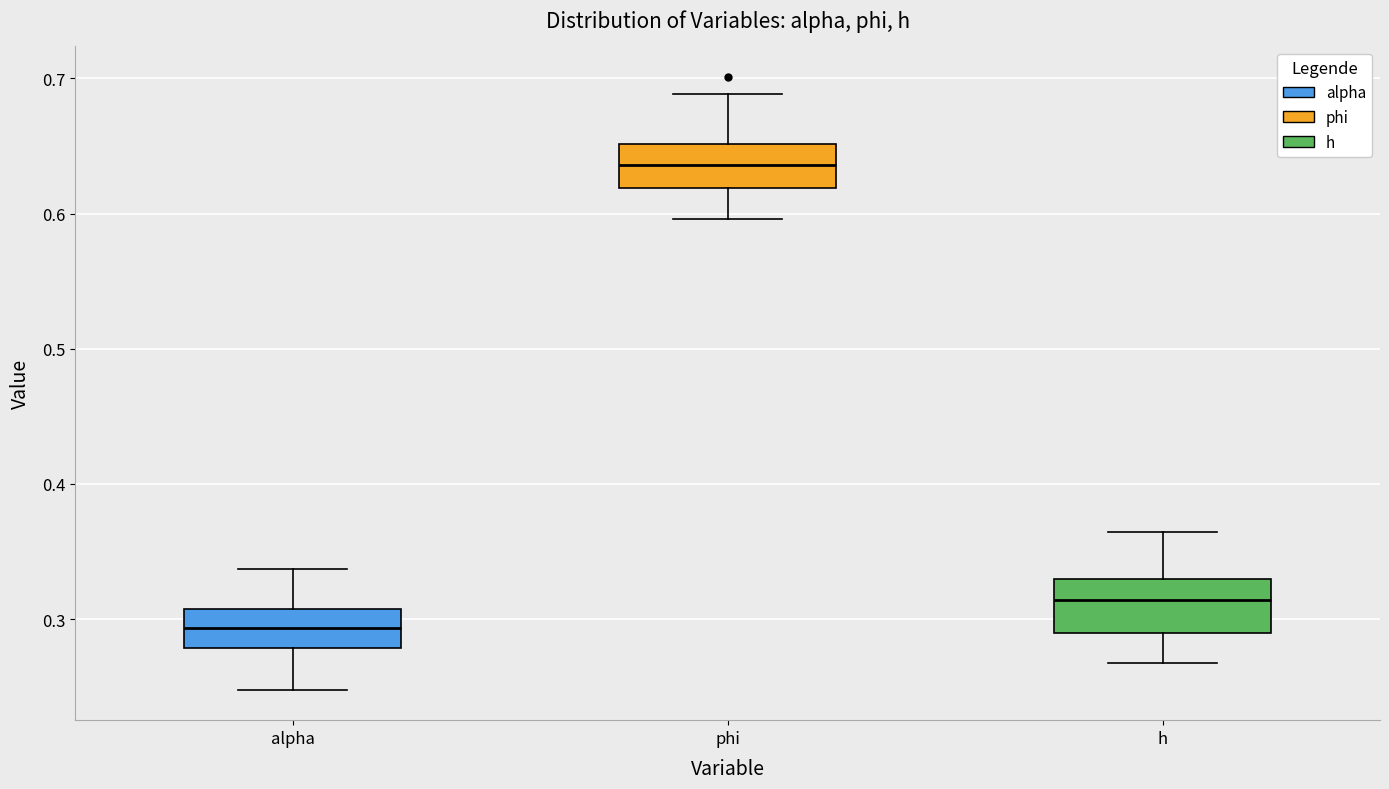

Where does the lower whisker of the box for phi end on the y-axis? The values are not printed on the chart, so give them approximately, as read against the axis.

0.60